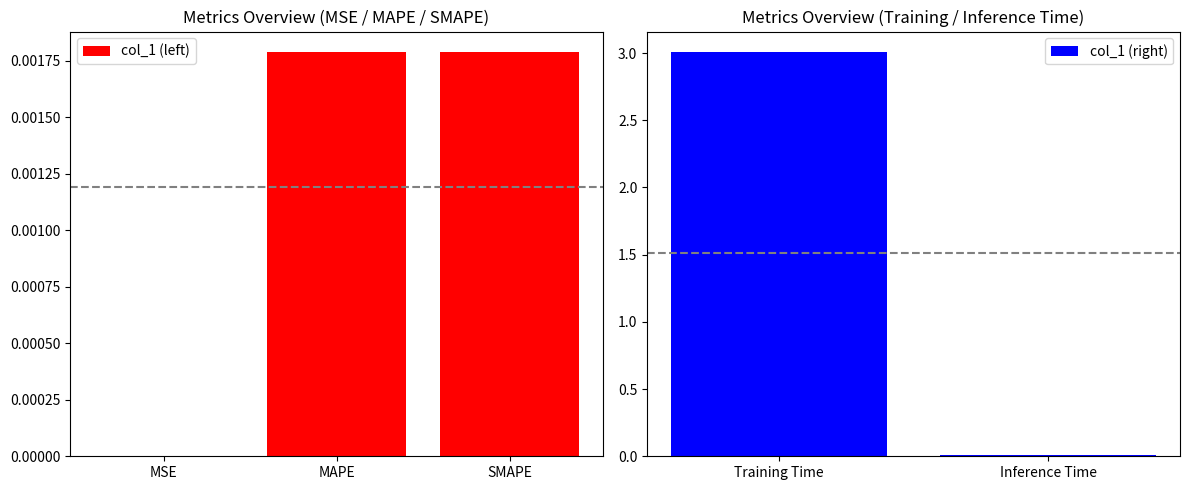

Rank the categories by value from lowest to highest.

MSE, SMAPE, MAPE, Inference Time, Training Time